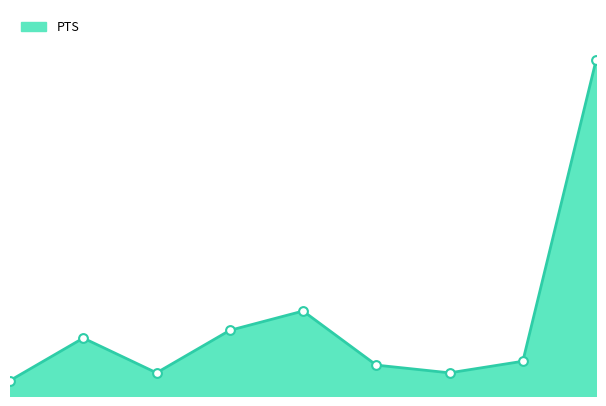

Is this an area chart (filled region under the line)?

Yes